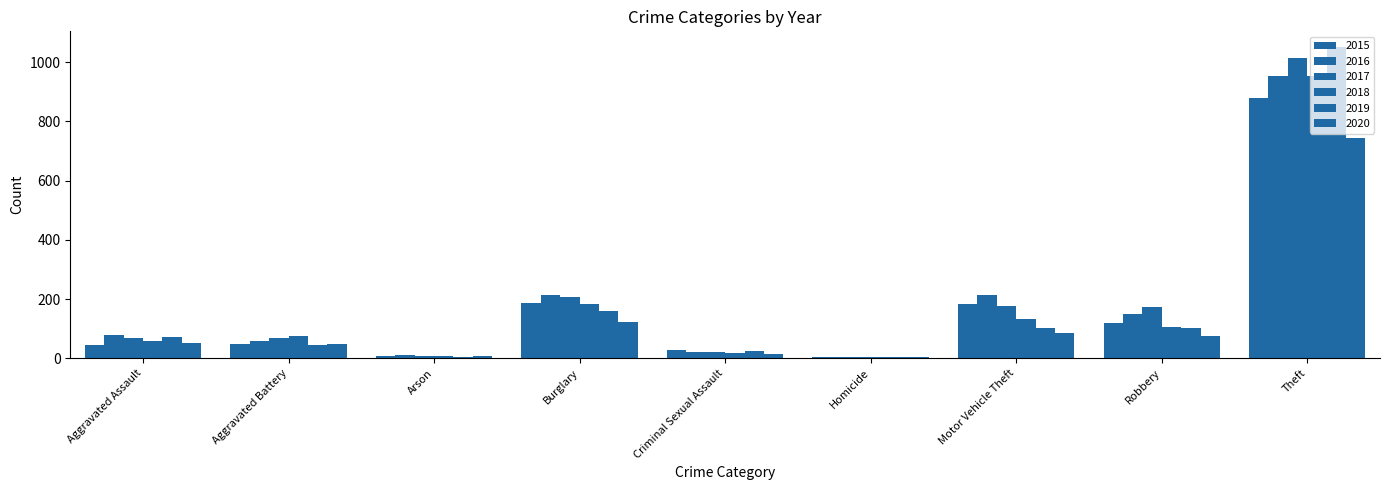

At Burglary, list the series in order from largest to smallest.

2016, 2017, 2015, 2018, 2019, 2020